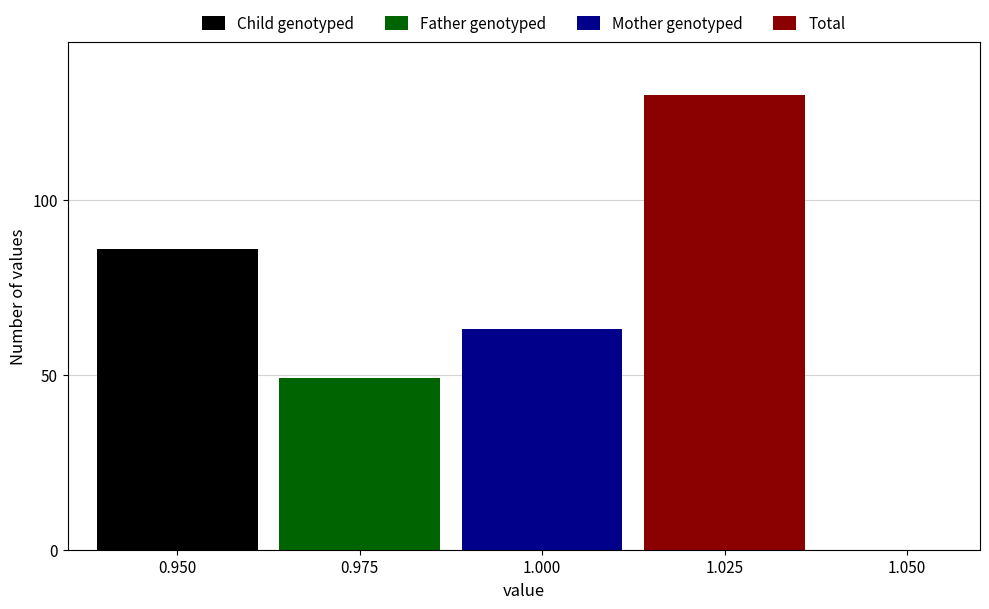

What is the greatest value displayed?

130